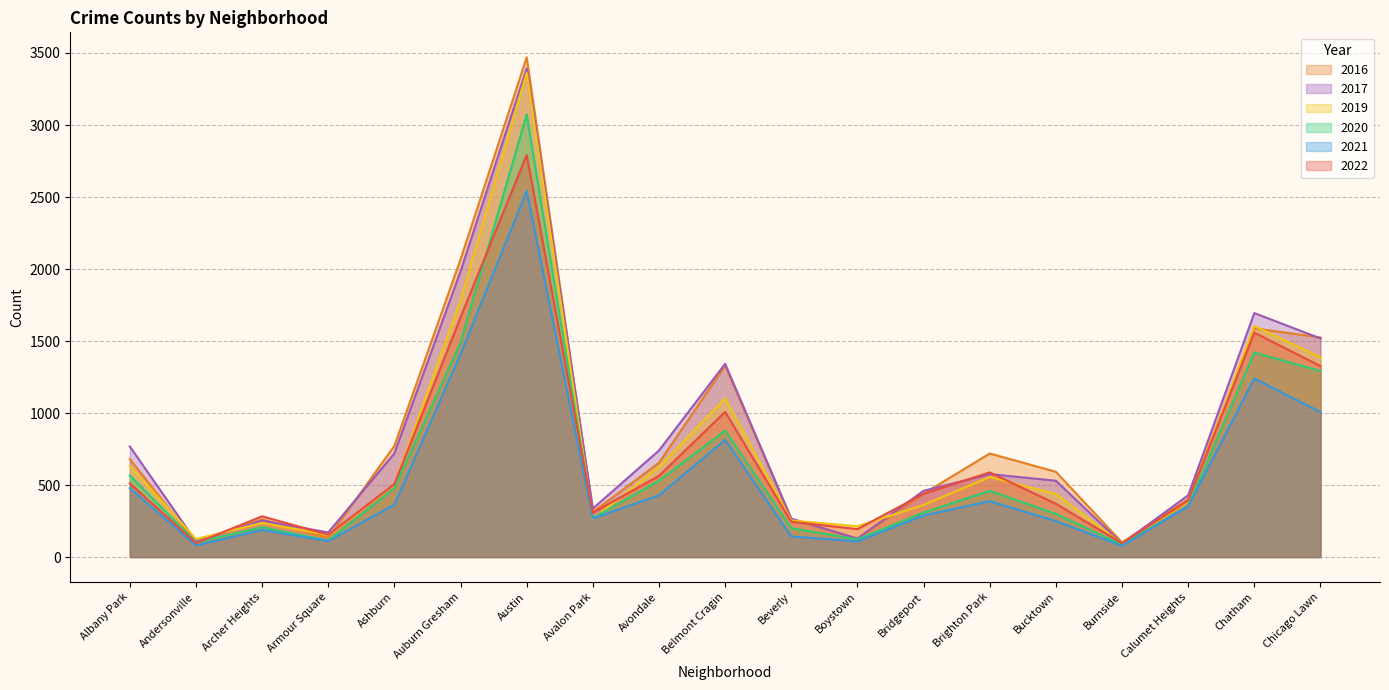

Does the chart have visible grid lines?

Yes